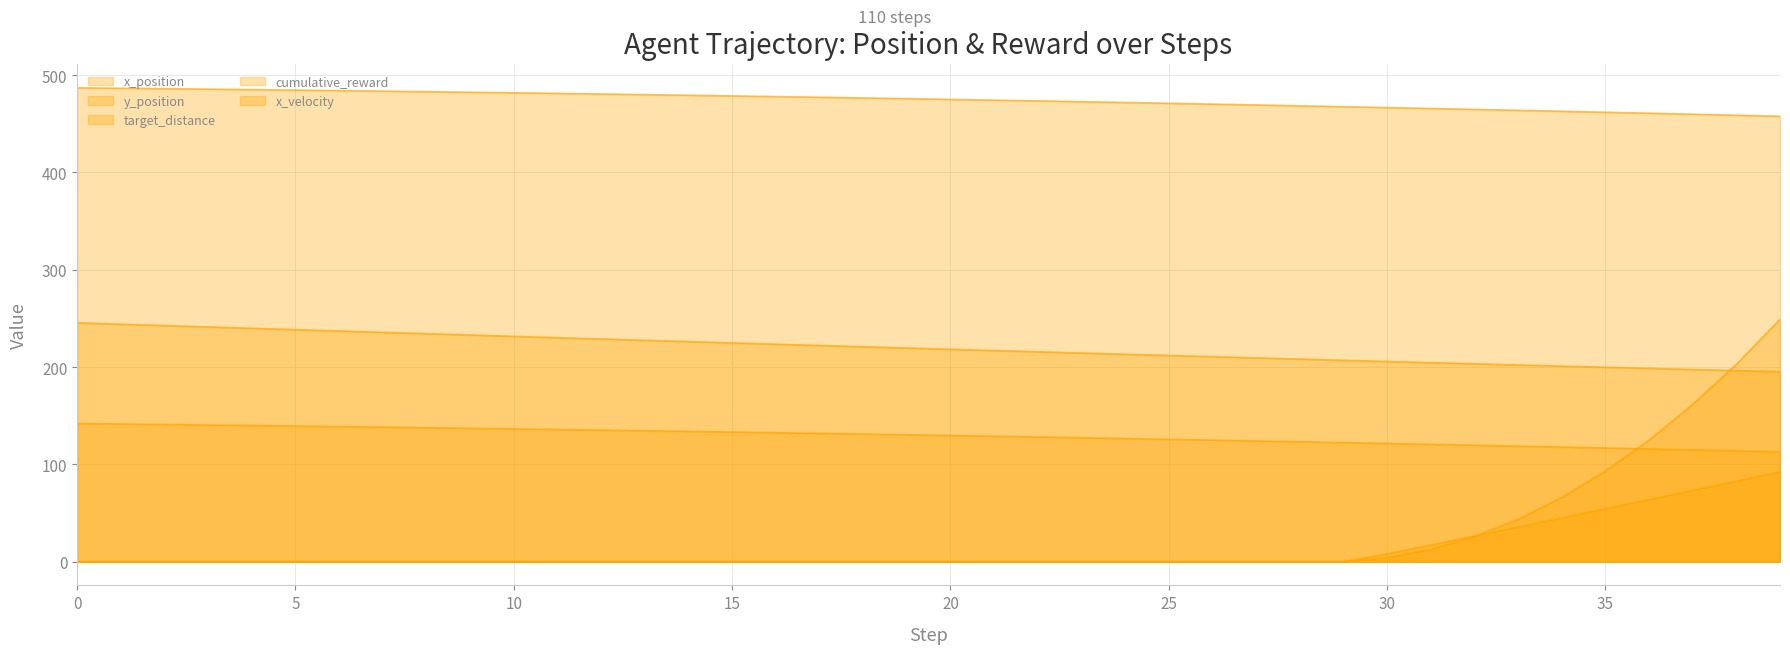

True or false: target_distance and x_position cross at least once.

False